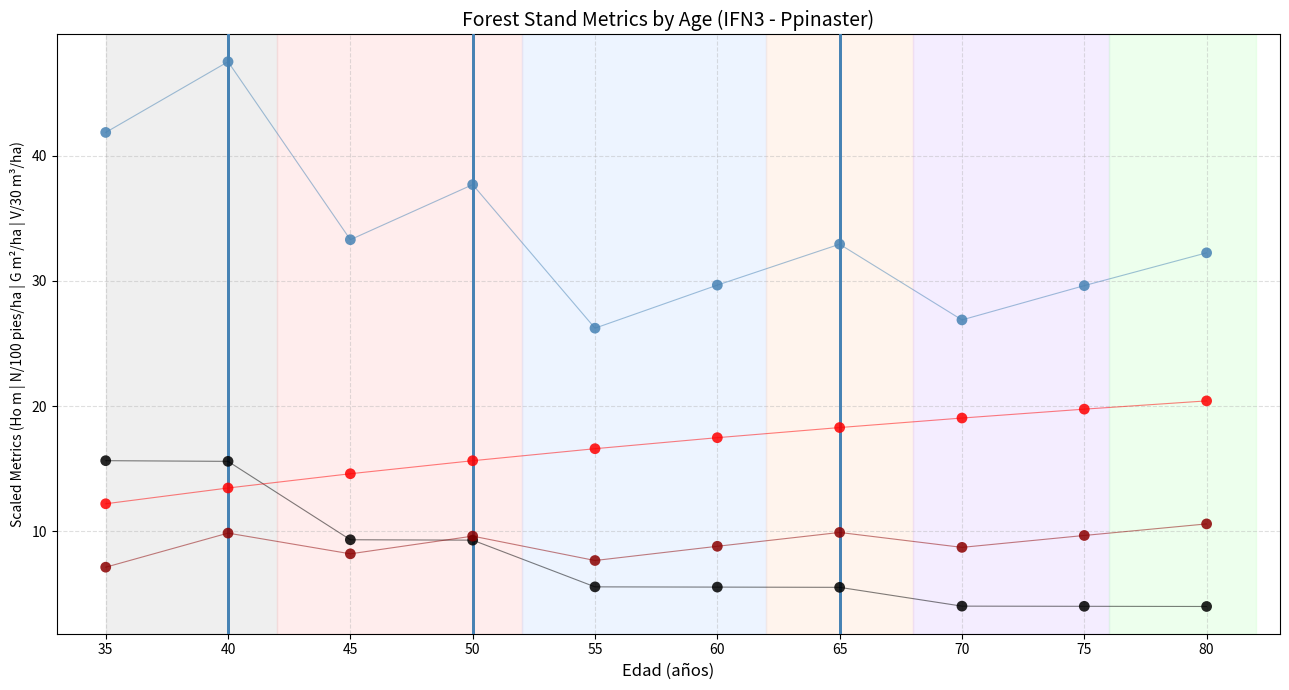

Which series reaches the maximum Y coordinate?

G (m2/ha) Before